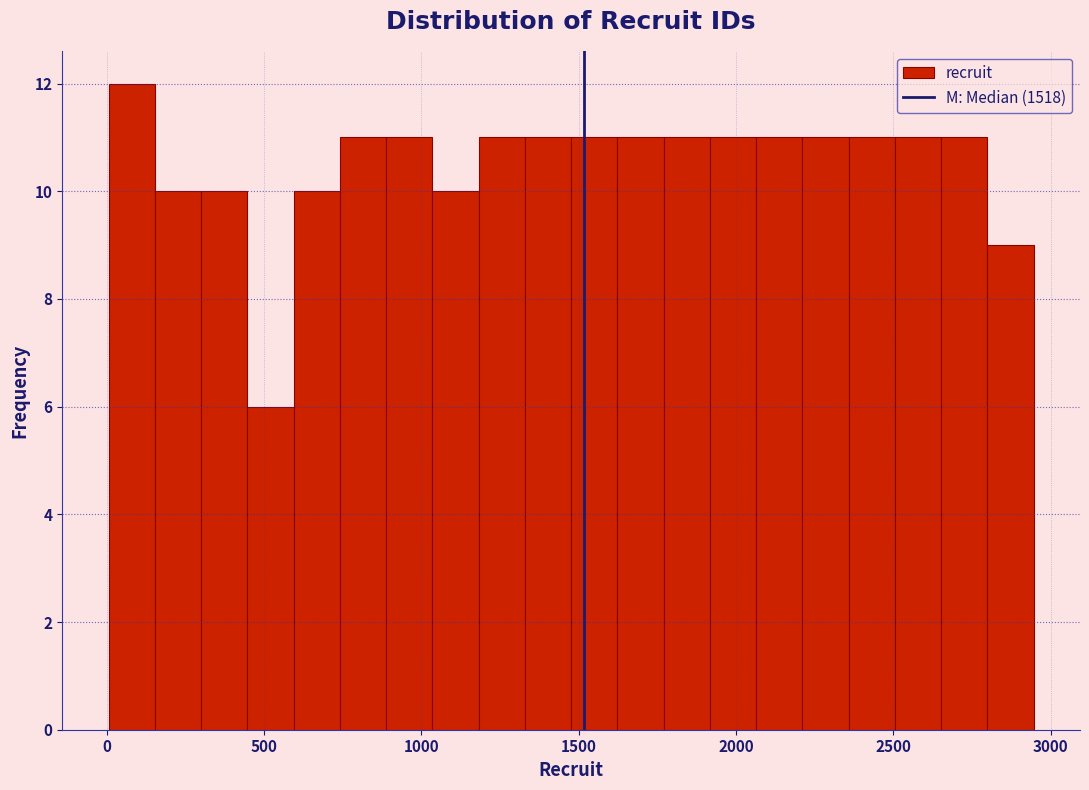

Read against the x-axis, roughly where is the centre of the tallest bar?

100